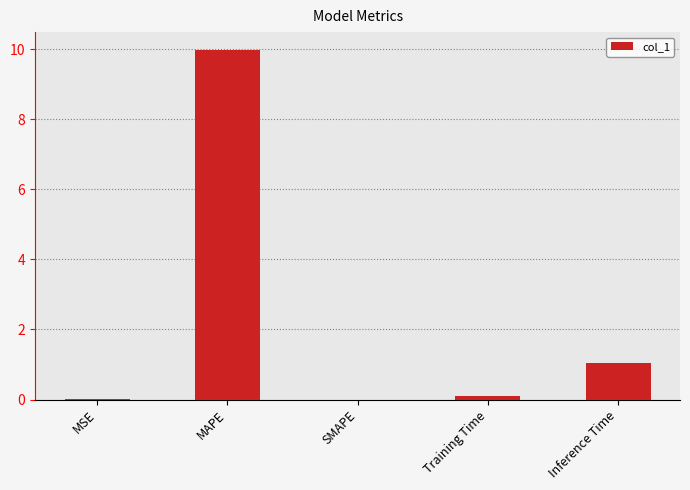

At which label is the value closest to 4?

Inference Time